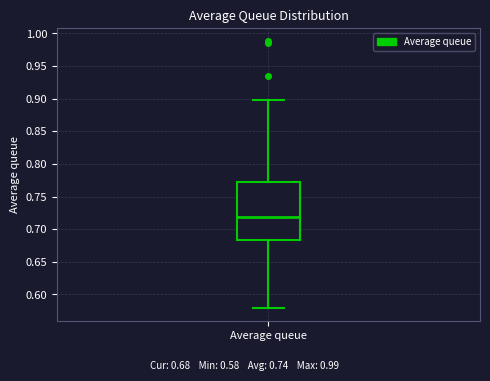

Where is the lower edge of the box for Average queue on the y-axis? The values are not printed on the chart, so give them approximately, as read against the axis.

0.685